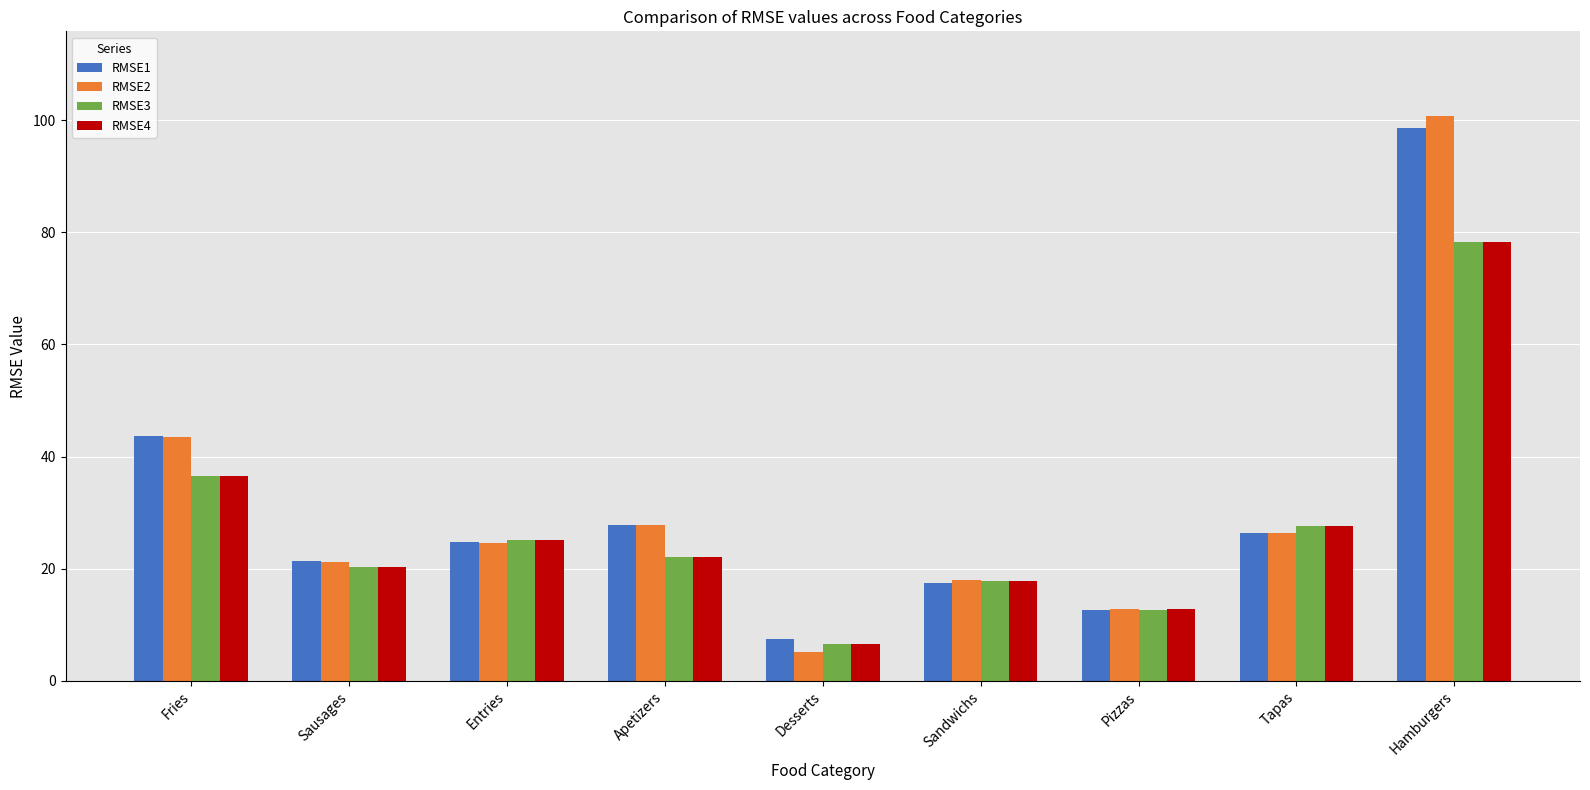

Where is RMSE3 nearest to the value 42?

Fries